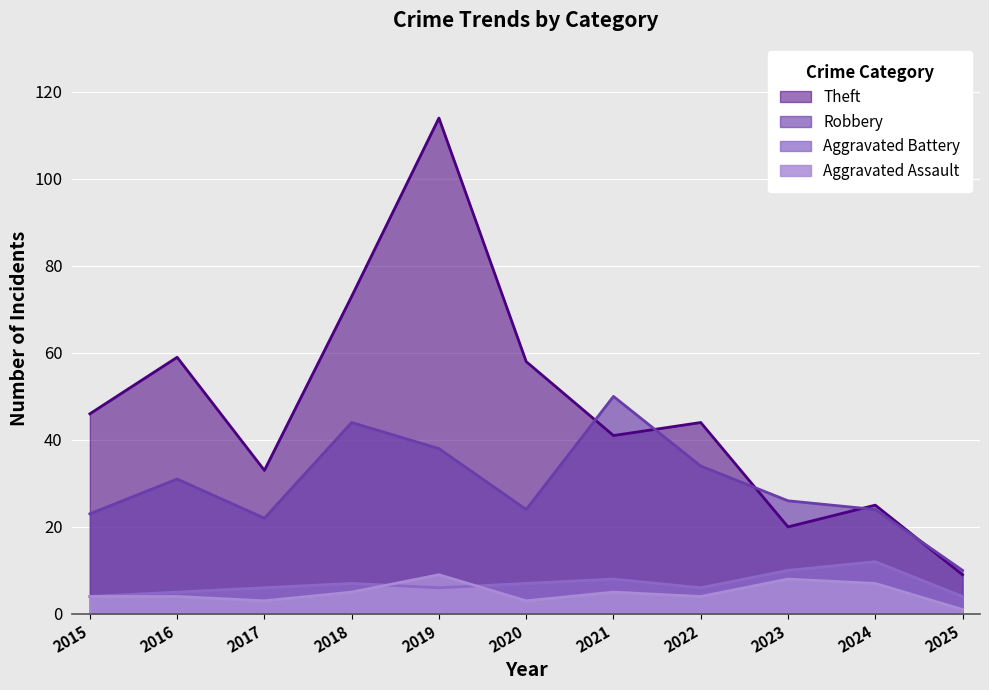

What is the minimum value shown in the chart?

1